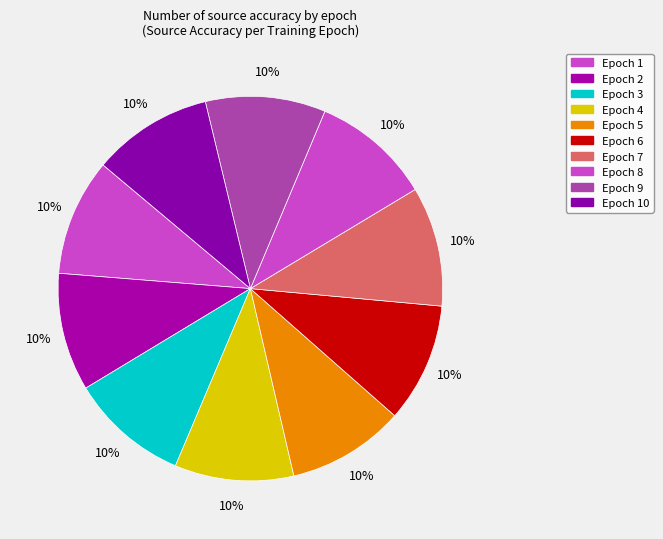

How many segments does this pie chart have?

10